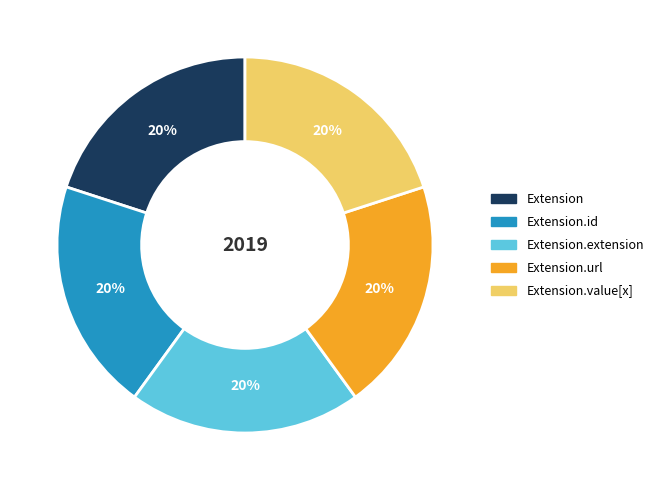

The Extension slice represents 29% of the pie. True or false?

False